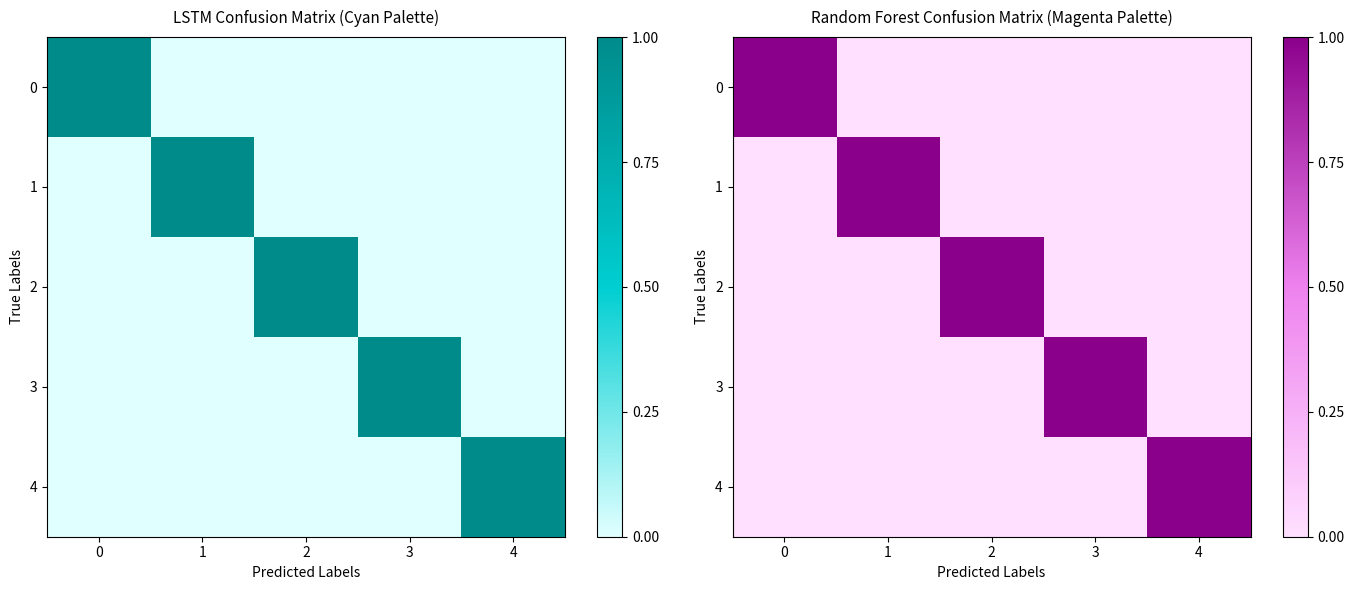

Which series changed the most between 1 and 3?

1